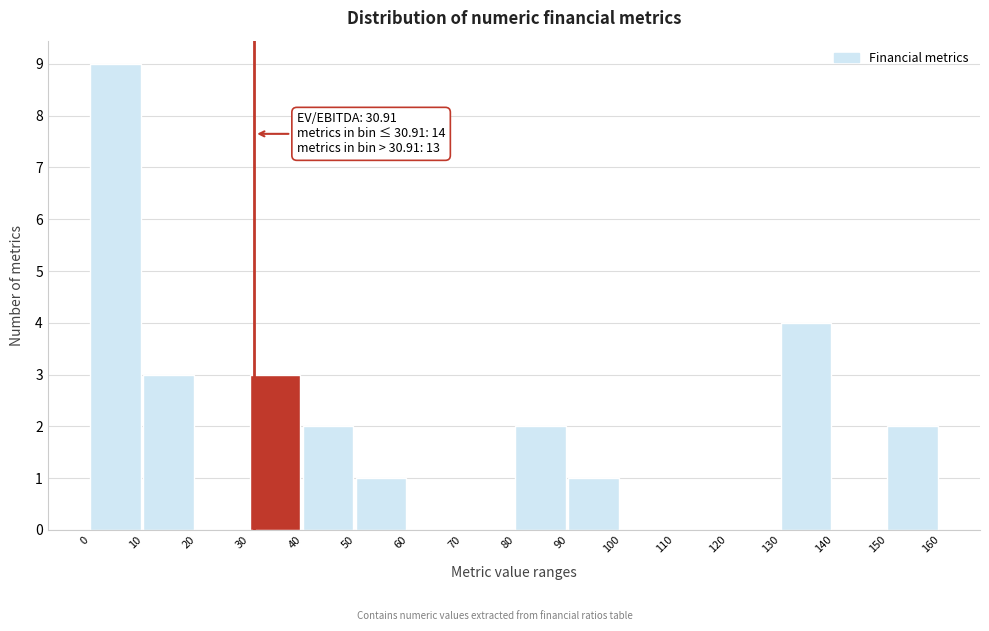

Over which range of the x-axis is the bar tallest?

0 to 10